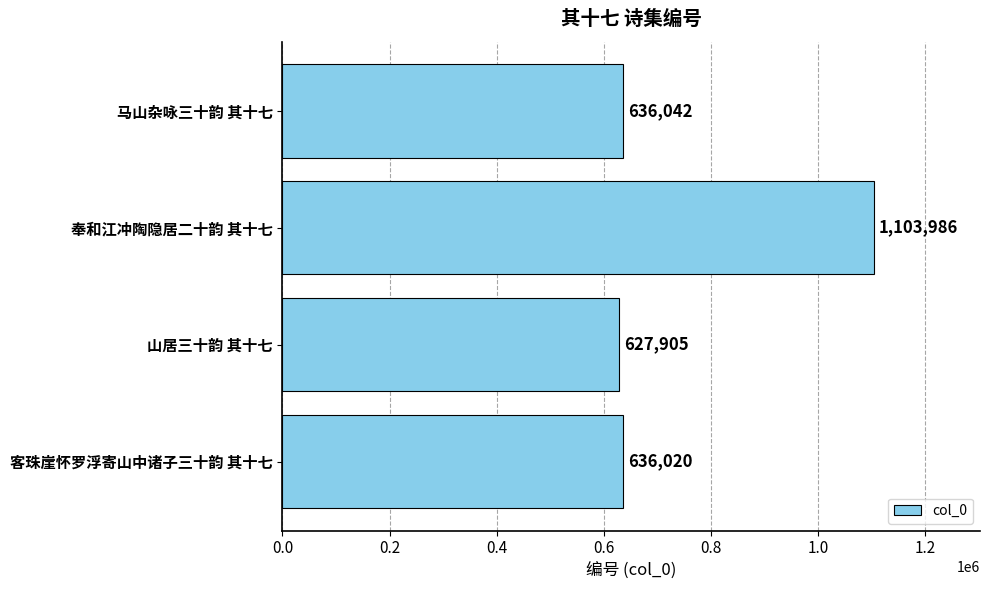

Where is the data nearest to the value 865945?

马山杂咏三十韵 其十七